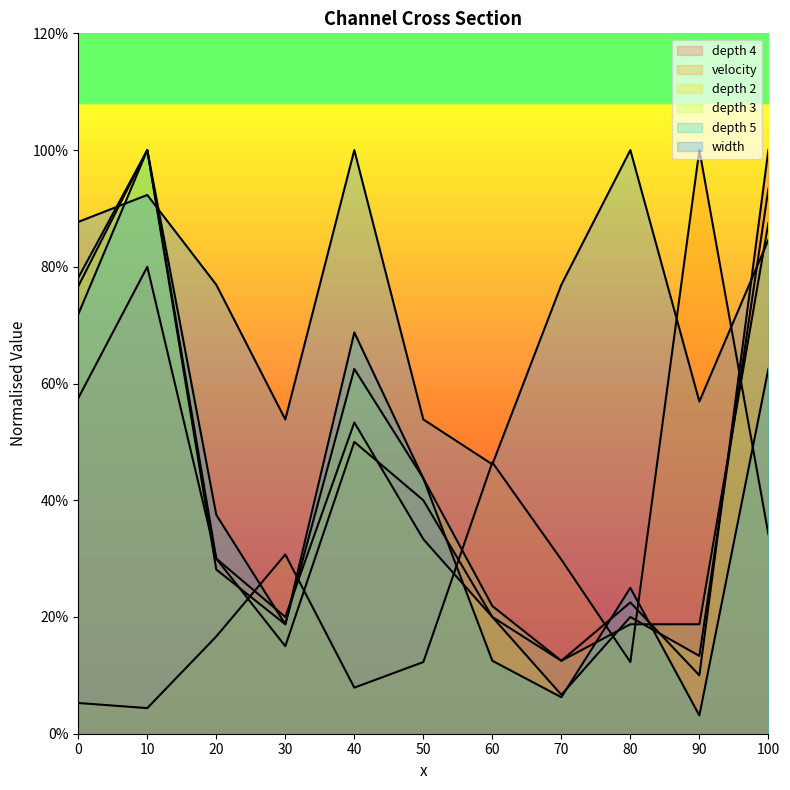

What is the total value across all series at 100?

4.6